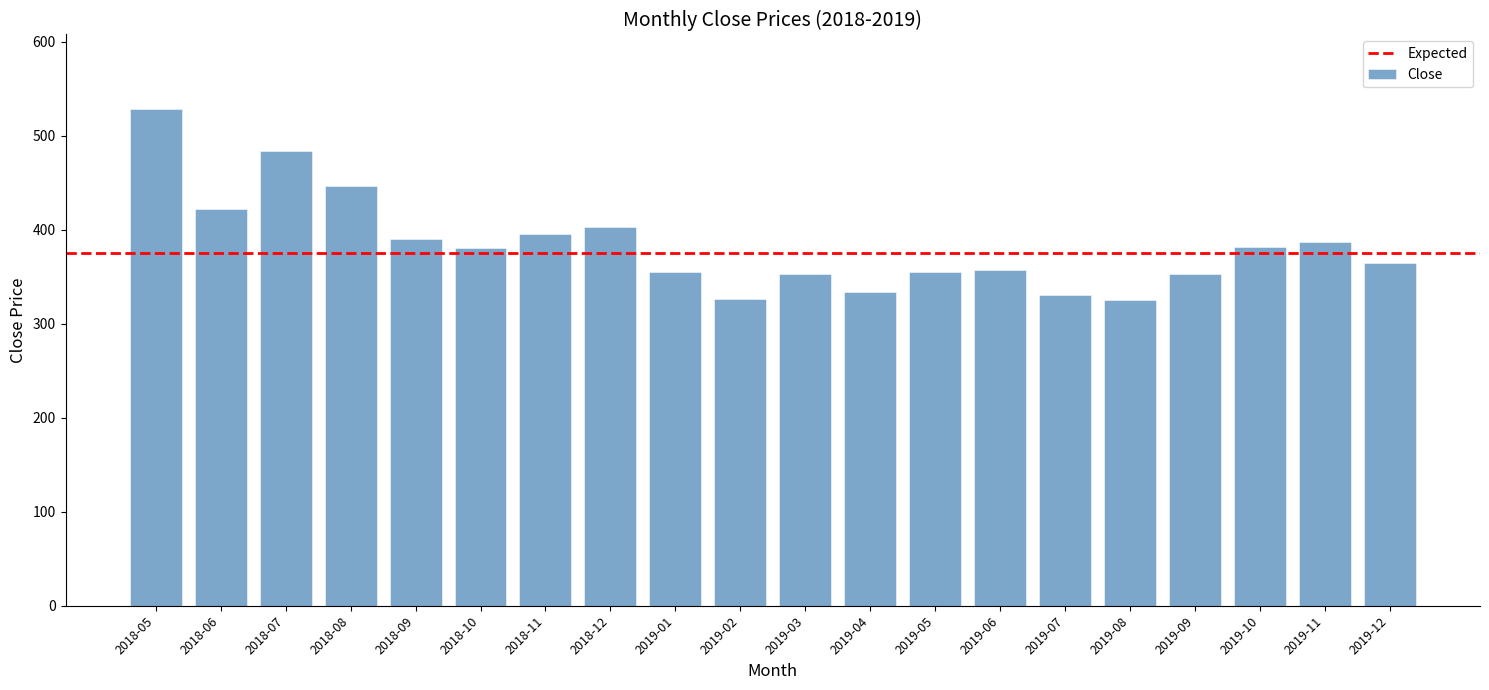

What is the maximum value shown in the chart?

528.5